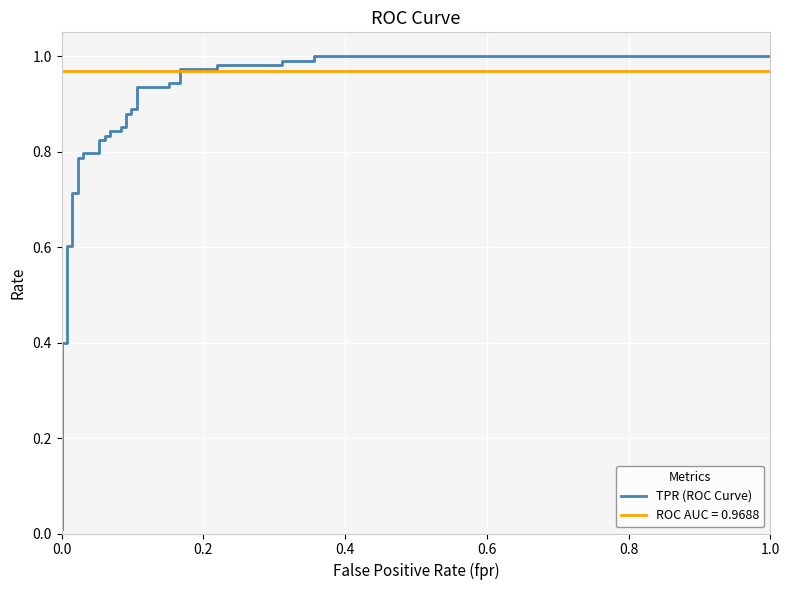

Reading right to left, extract all data points from this chart.

1.0	1.0	1.0	1.0	1.0	1.0	1.0	1.0	0.9	0.9	0.9	0.9	0.9	0.9	0.9	0.9	0.9	0.9	0.9	0.8	0.8	0.8	0.8	0.8	0.8	0.8	0.8	0.8	0.8	0.7	0.7	0.6	0.6	0.4	0.4	0.0